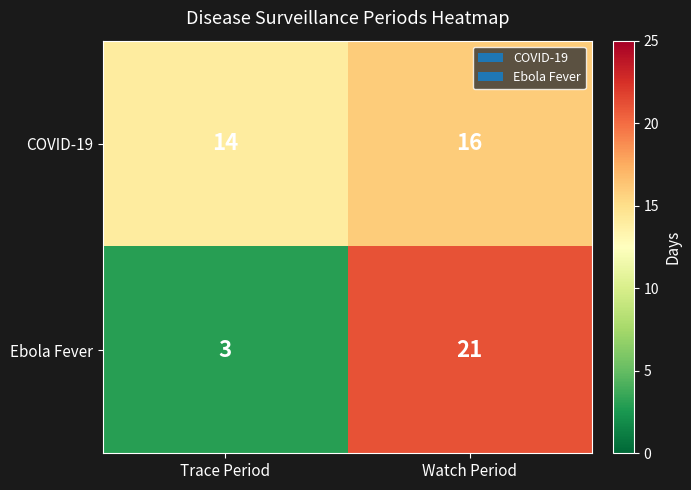

Reading left to right, extract all data points from this chart.

COVID-19: Trace Period=14	Watch Period=16
Ebola Fever: Trace Period=3	Watch Period=21